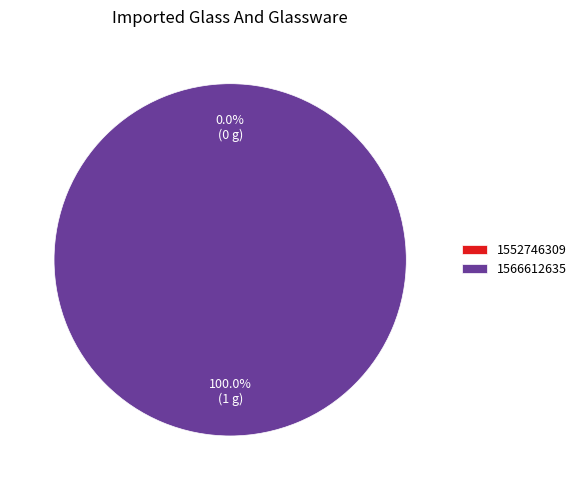

Rank the categories by value from highest to lowest.

1566612635, 1552746309